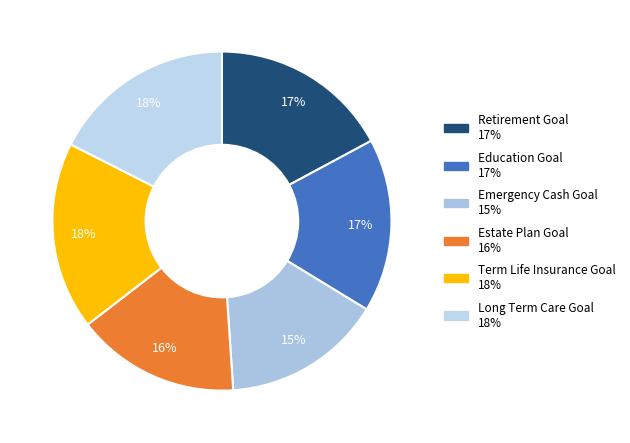

What percentage is the Long Term Care Goal slice, to the nearest percent?

18%